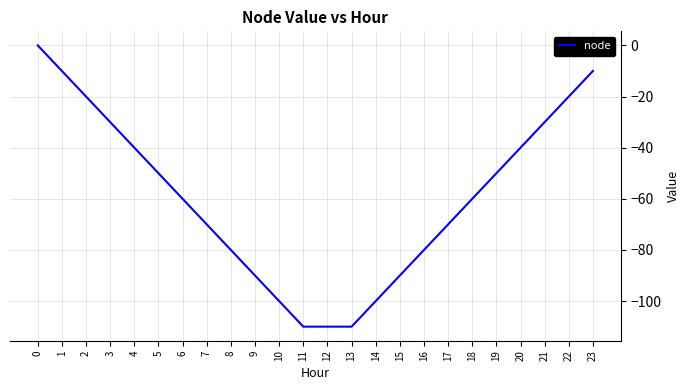

True or false: the data shows -21 at 7.

False